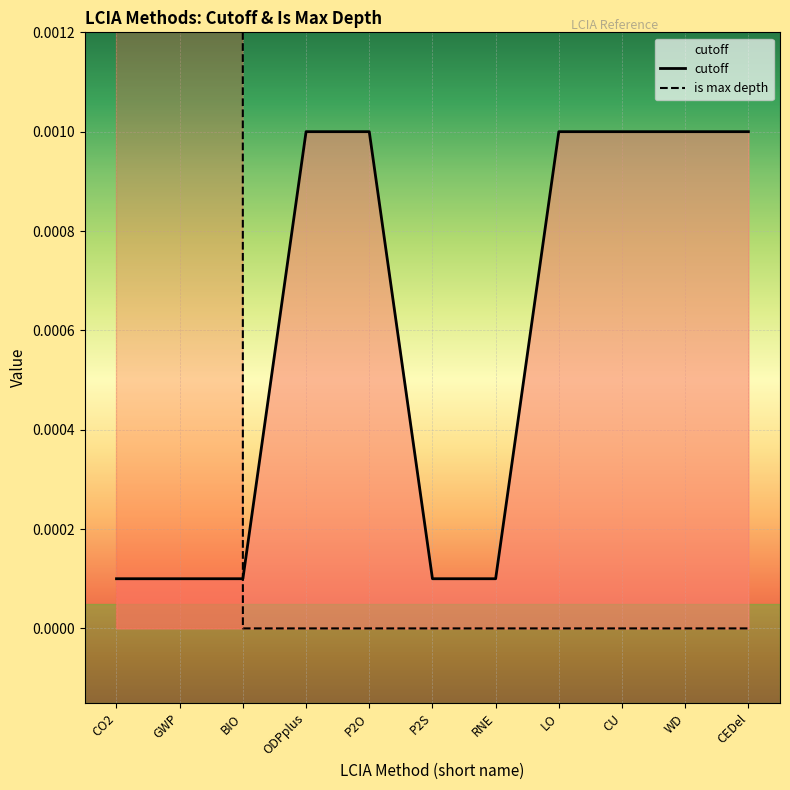

The cutoff series shows 0.0 at LO. True or false?

True